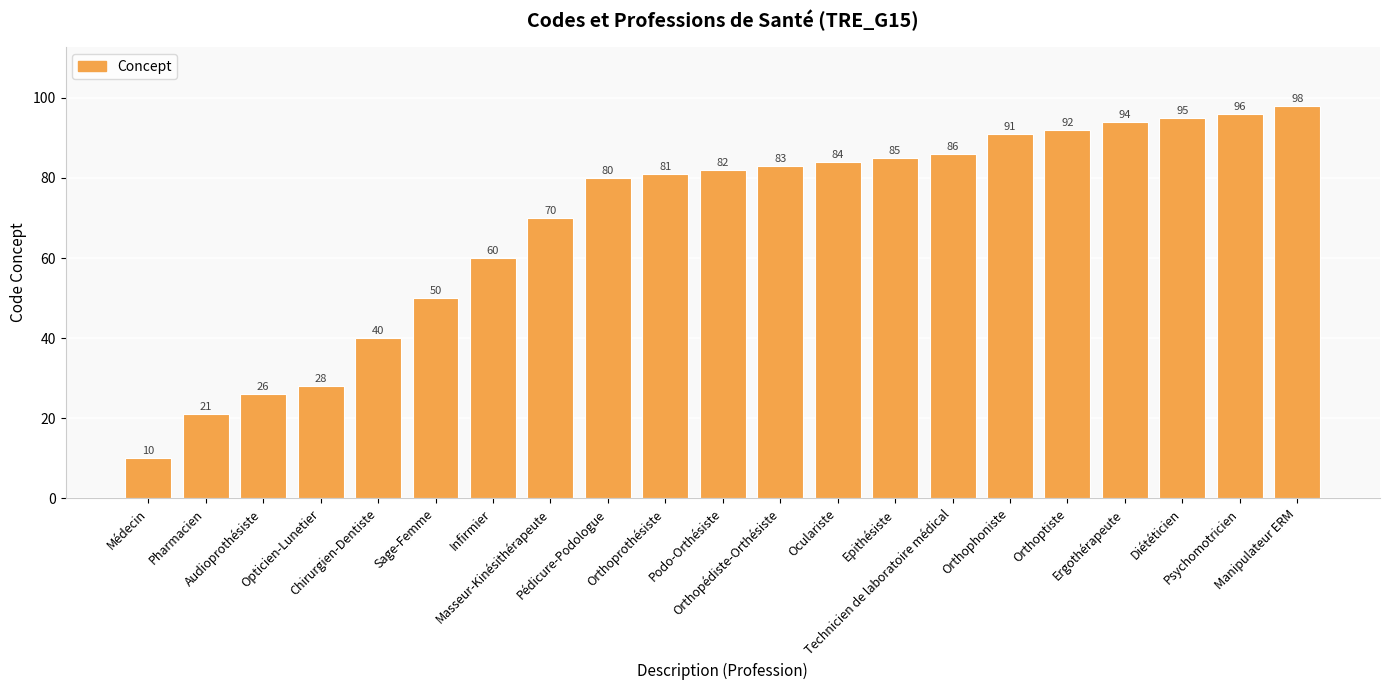

Are the bars grouped side by side (vs. stacked)?

No